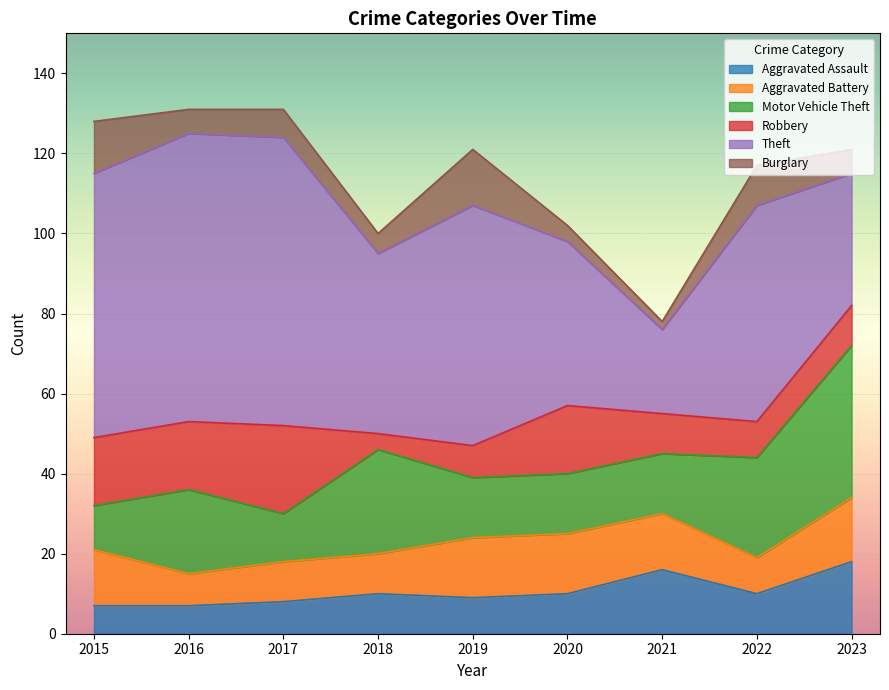

What is the maximum value shown in the chart?

72